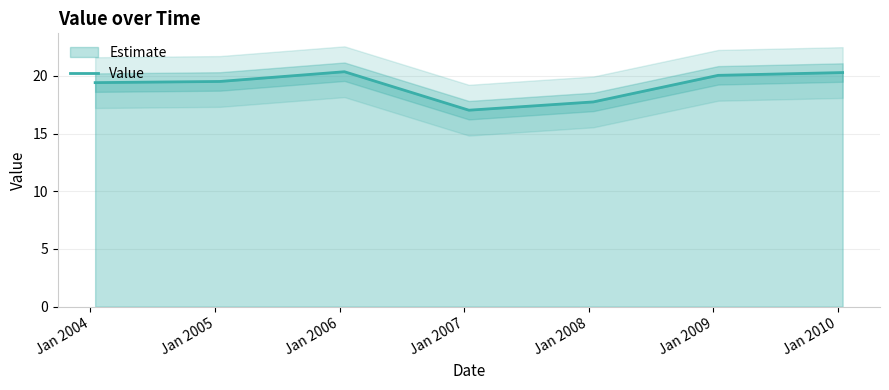

How many data points does each series have?

7